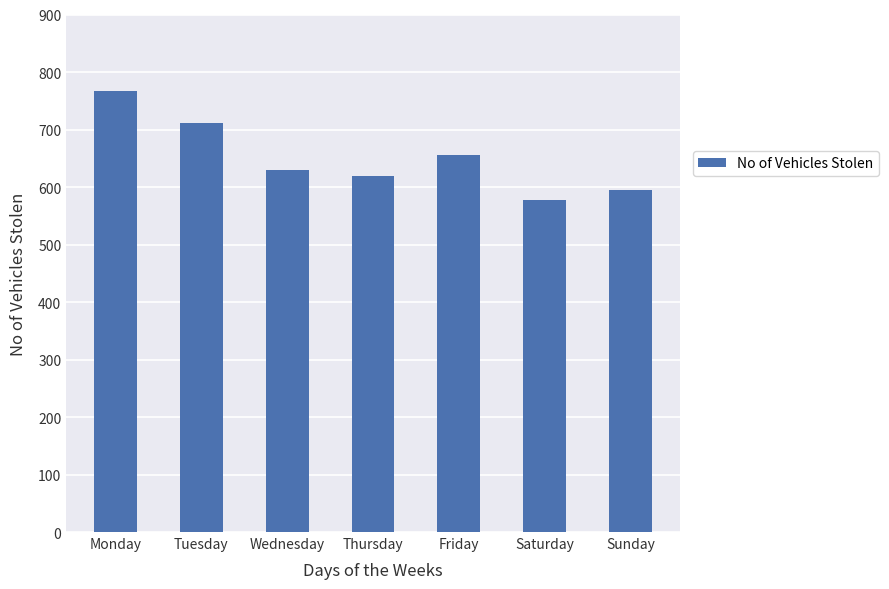

What is the difference between the maximum and minimum values?

190